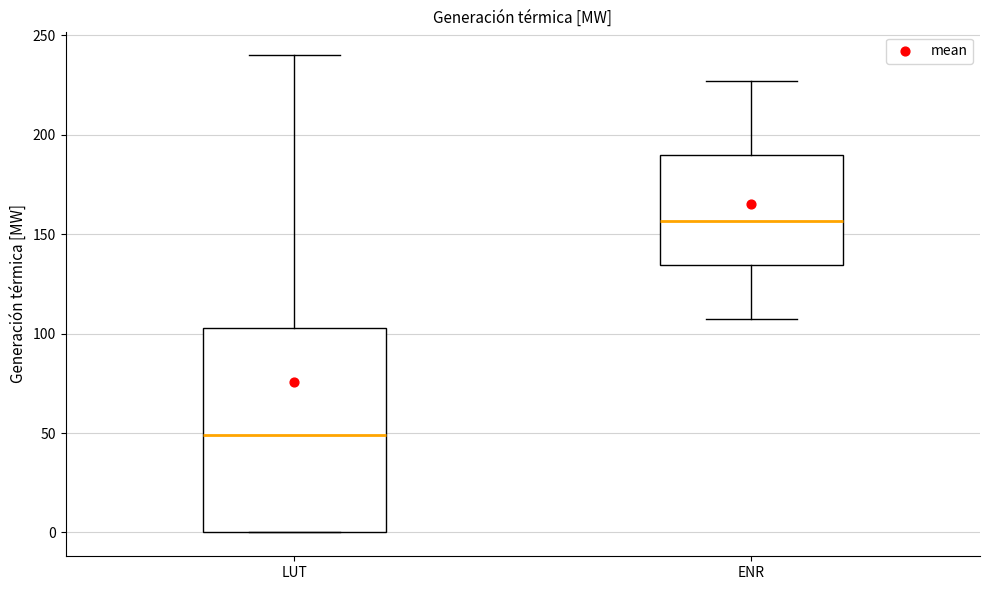

Comparing the boxes themselves (not the whiskers), which one is the tallest?

LUT